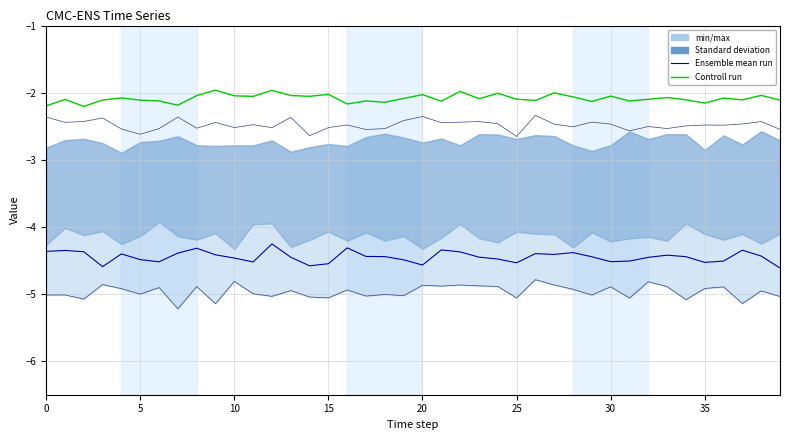

At which label does Controll run first exceed -2?

9